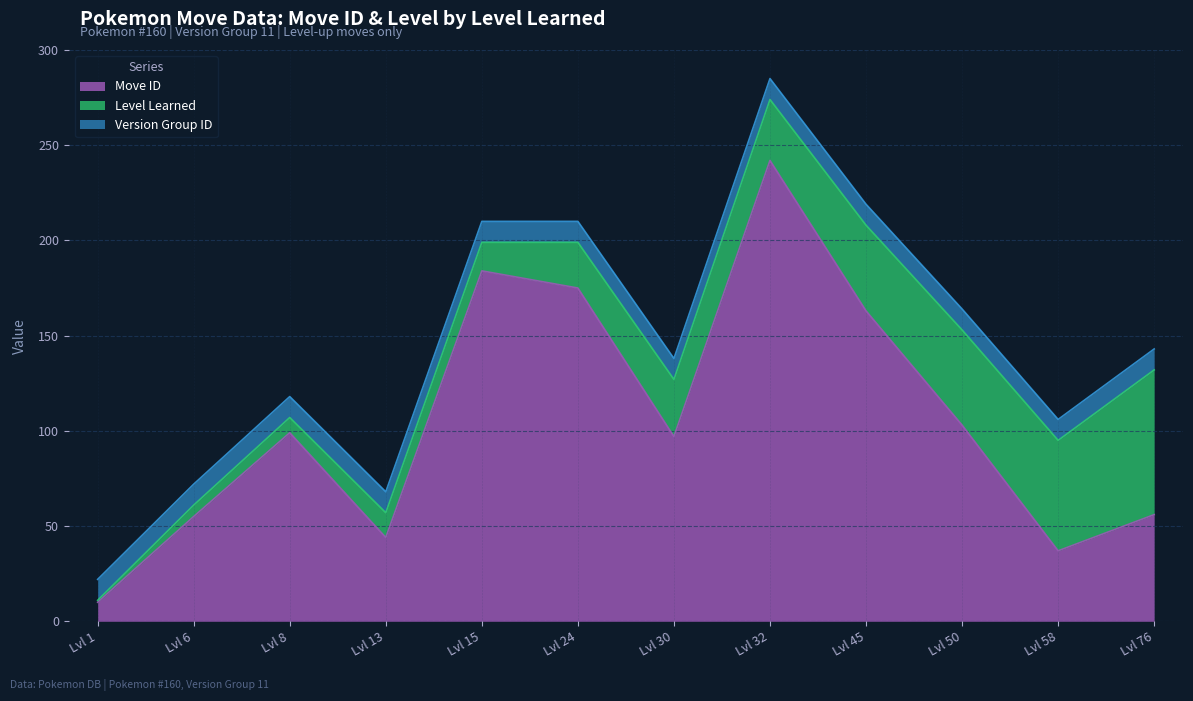

What value does the version_group_id series have at 58?

11